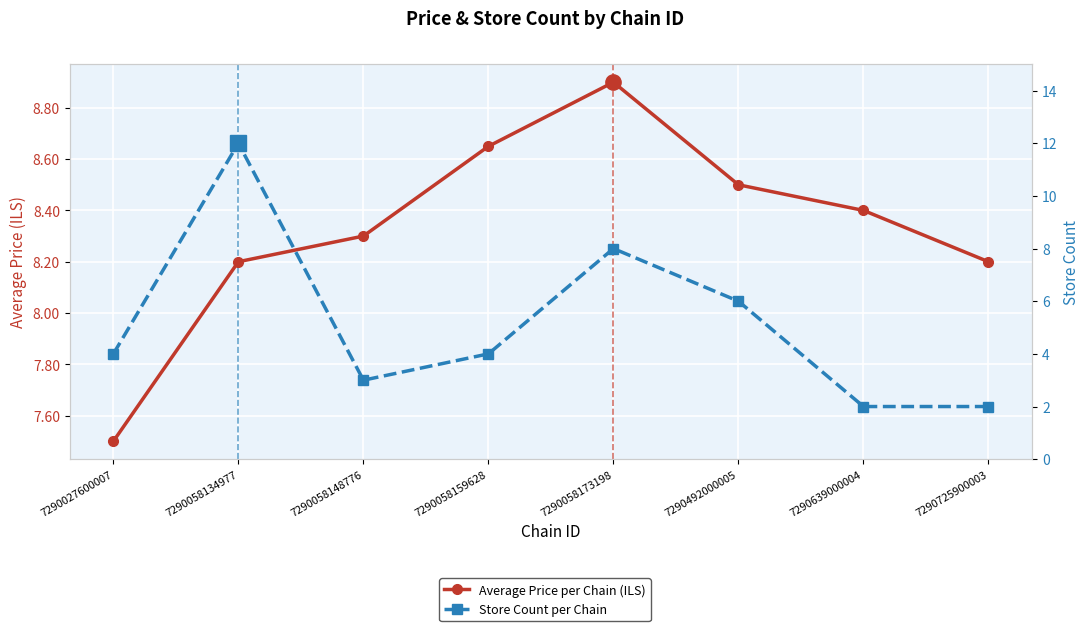

What are all the series names shown in the legend?

Average Price per Chain (ILS), Store Count per Chain